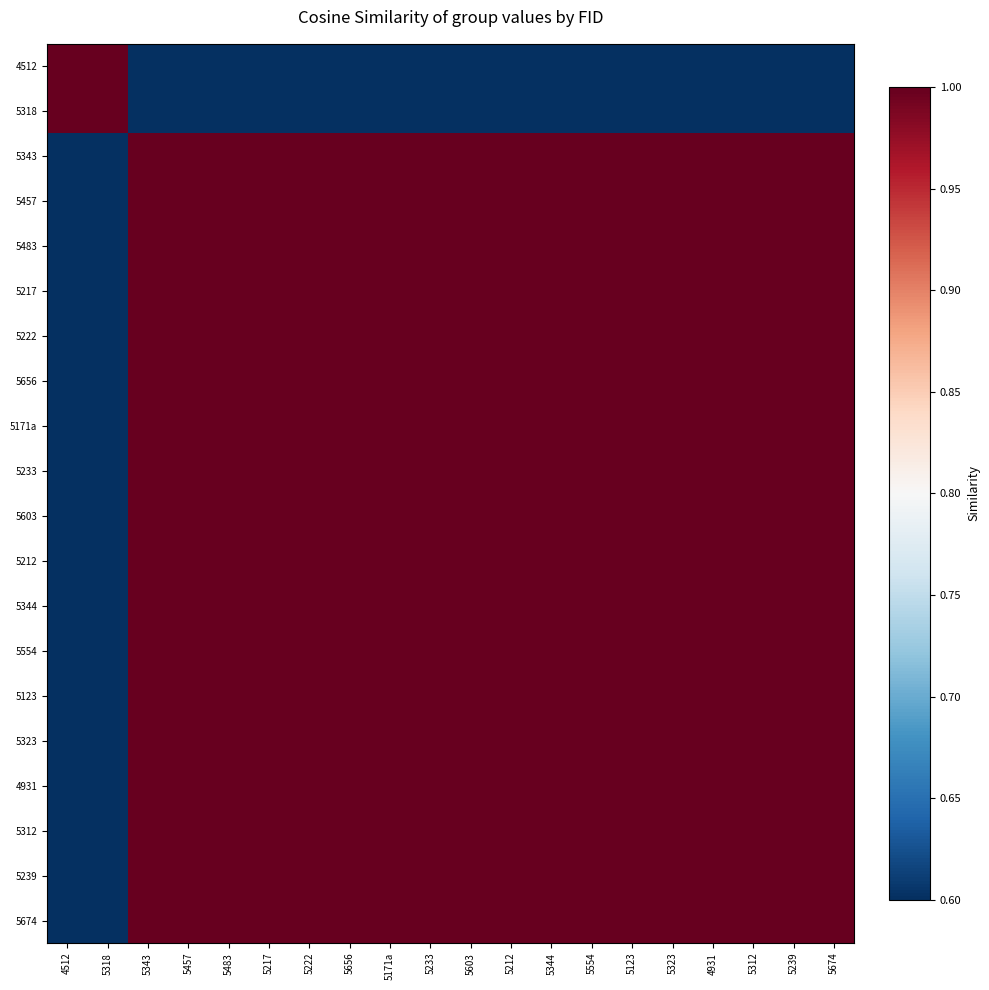

Between 5217 and 5483, which is larger?

5217